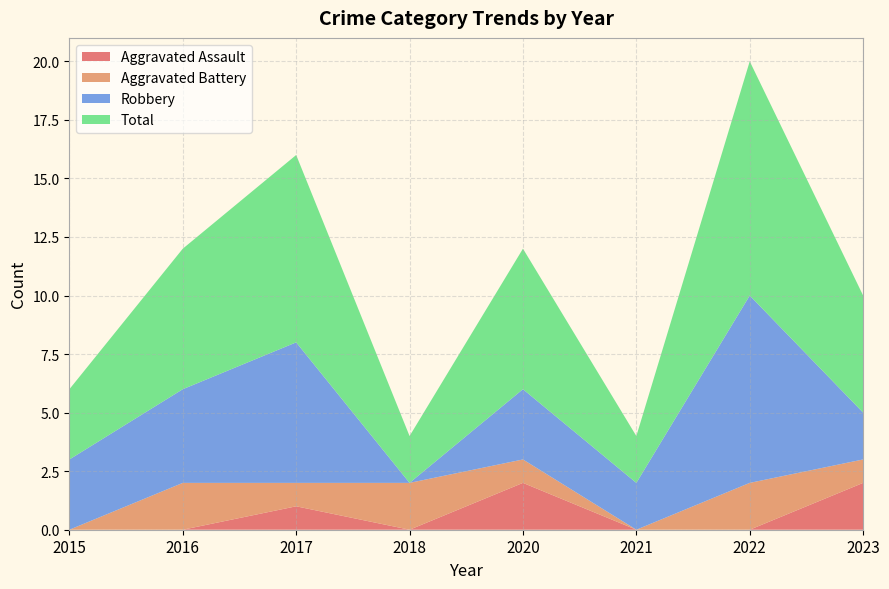

Reading left to right, extract all data points from this chart.

Aggravated Assault: 0	0	1	0	2	0	0	2
Aggravated Battery: 0	2	1	2	1	0	2	1
Robbery: 3	4	6	0	3	2	8	2
Total: 3	6	8	2	6	2	10	5